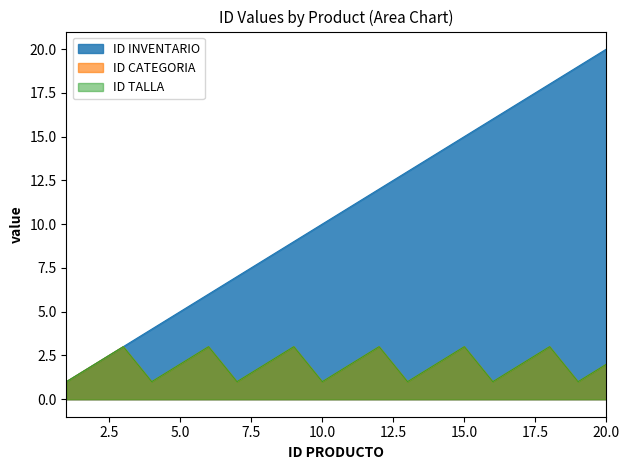

At which category is the sum across all series the highest?

18